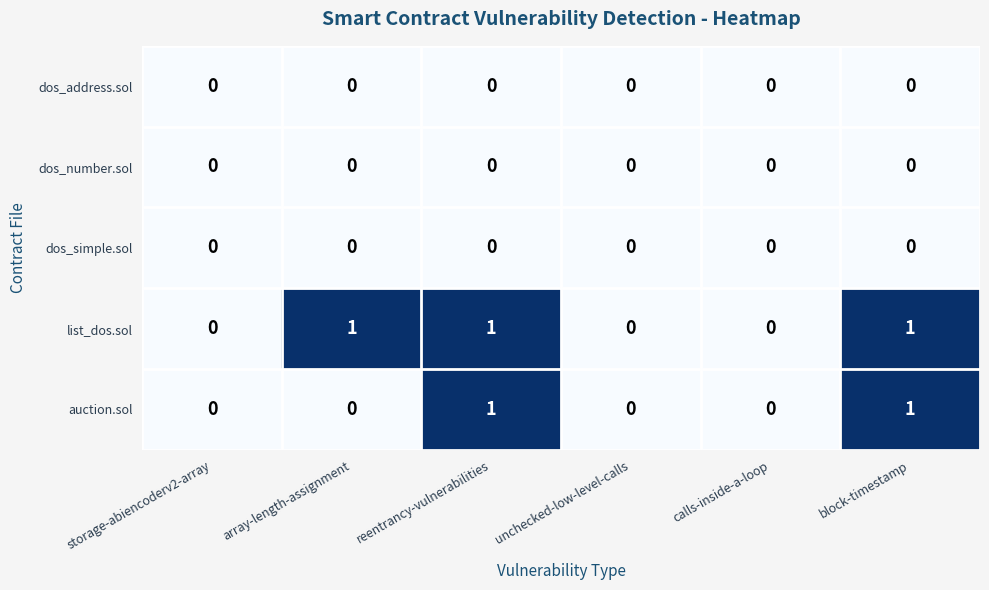

Reading right to left, what are all the values shown in this chart?

dos_address.sol: block-timestamp=0	calls-inside-a-loop=0	unchecked-low-level-calls=0	reentrancy-vulnerabilities=0	array-length-assignment=0	storage-abiencoderv2-array=0
dos_number.sol: block-timestamp=0	calls-inside-a-loop=0	unchecked-low-level-calls=0	reentrancy-vulnerabilities=0	array-length-assignment=0	storage-abiencoderv2-array=0
dos_simple.sol: block-timestamp=0	calls-inside-a-loop=0	unchecked-low-level-calls=0	reentrancy-vulnerabilities=0	array-length-assignment=0	storage-abiencoderv2-array=0
list_dos.sol: block-timestamp=1	calls-inside-a-loop=0	unchecked-low-level-calls=0	reentrancy-vulnerabilities=1	array-length-assignment=1	storage-abiencoderv2-array=0
auction.sol: block-timestamp=1	calls-inside-a-loop=0	unchecked-low-level-calls=0	reentrancy-vulnerabilities=1	array-length-assignment=0	storage-abiencoderv2-array=0